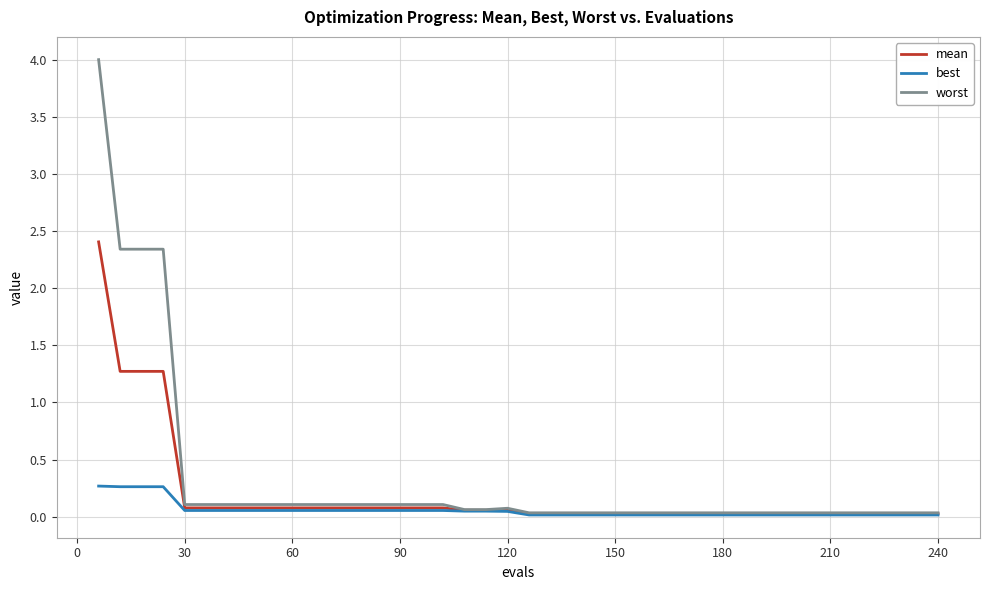

Rank the series by their maximum value, from highest to lowest.

worst, mean, best